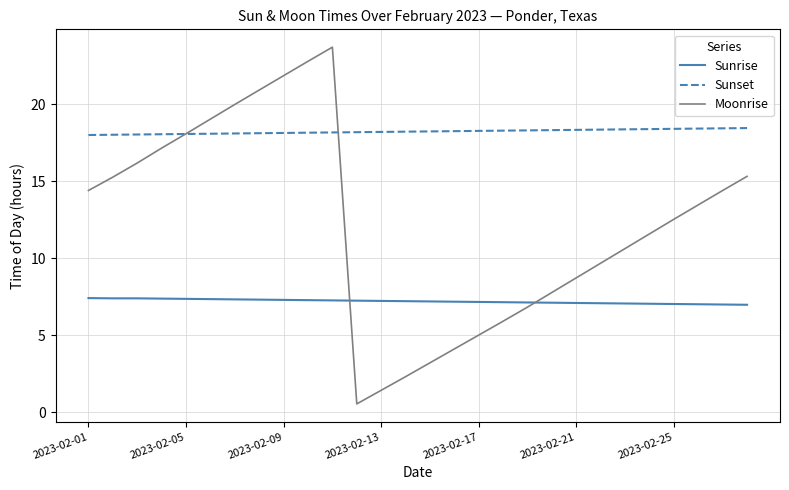

After their last crossing, which series has the higher values: Sunrise or Moonrise?

Moonrise